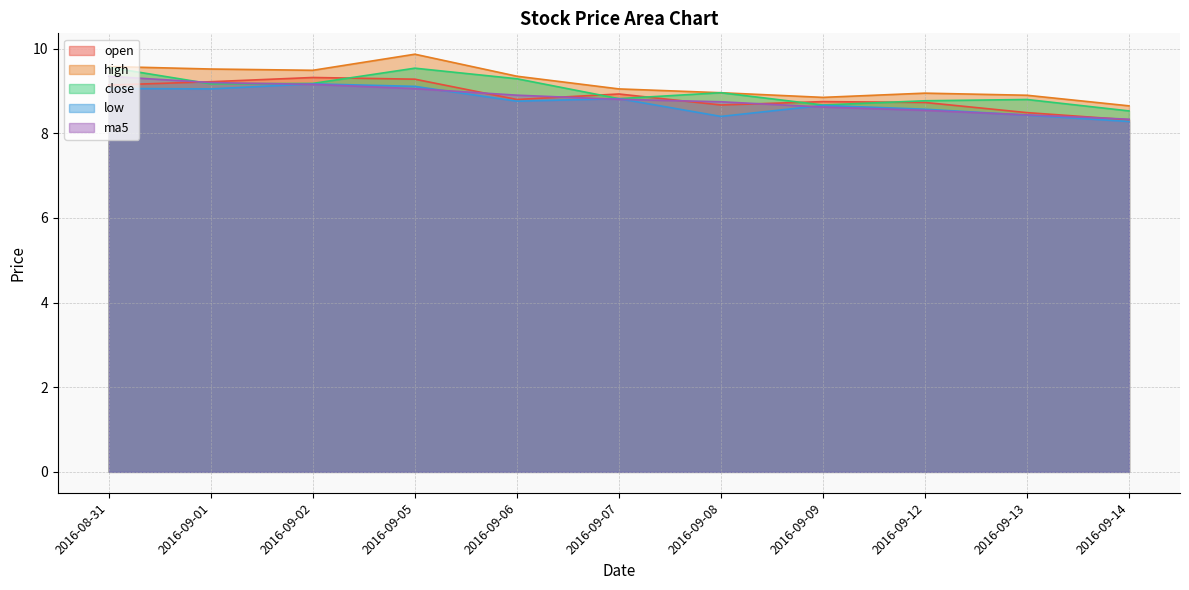

What is the difference between the open values at 2016-09-05 and 2016-09-09?

0.5